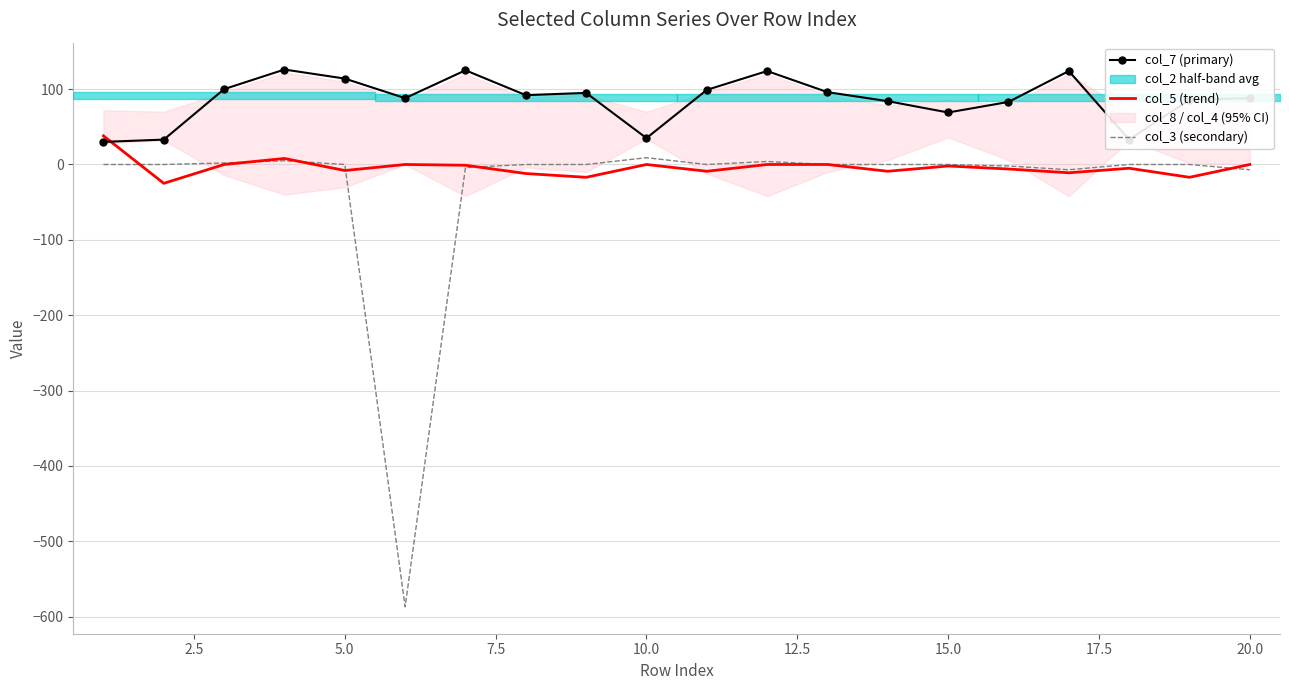

True or false: col_7 (primary) and col_3 (secondary) cross at least once.

False